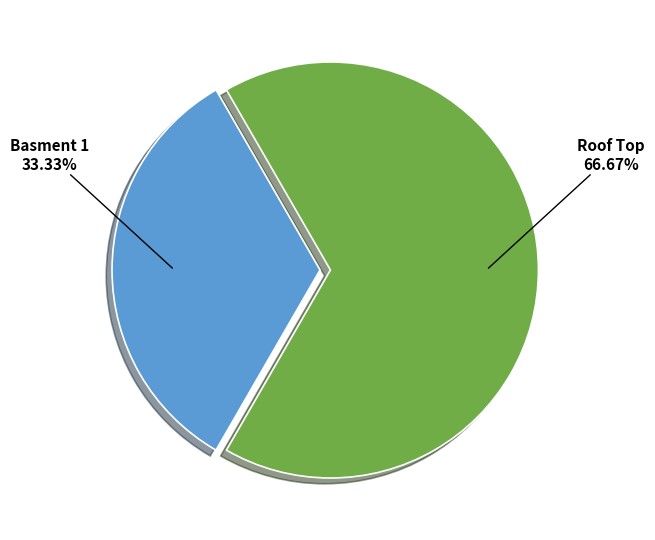

What portion of the pie excludes Basment 1?

66.7%